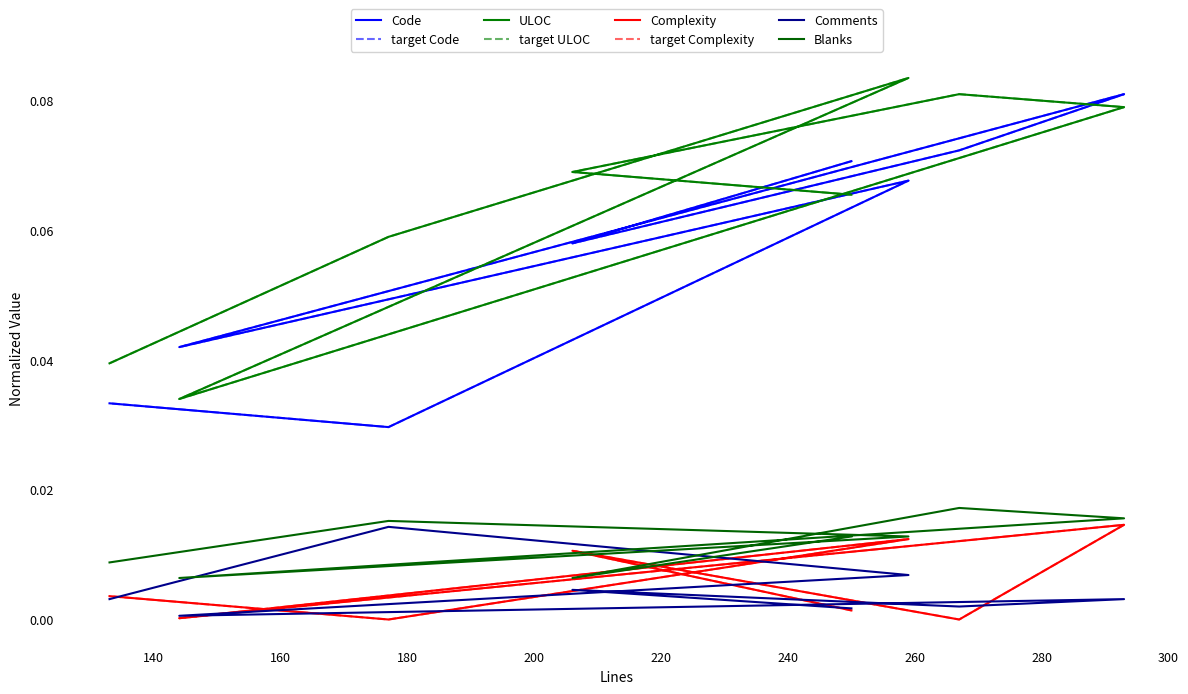

True or false: Code has more than 2 points higher than both neighbors.

False